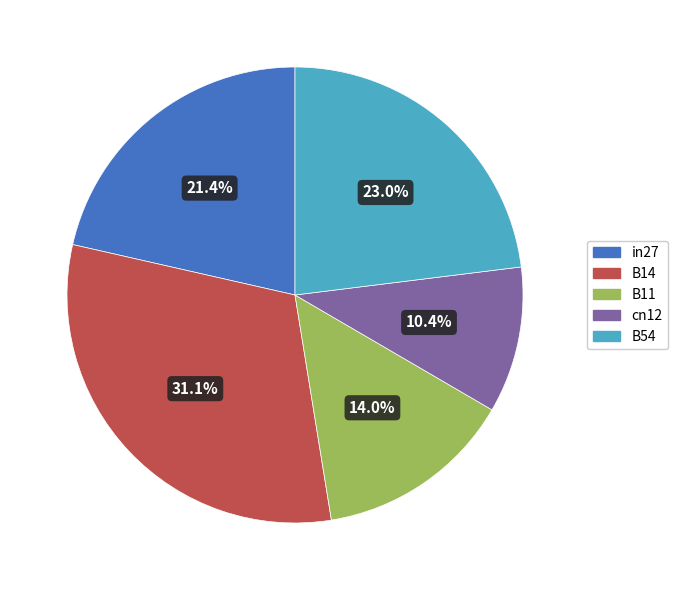

True or false: B54 accounts for 31% of the total.

False